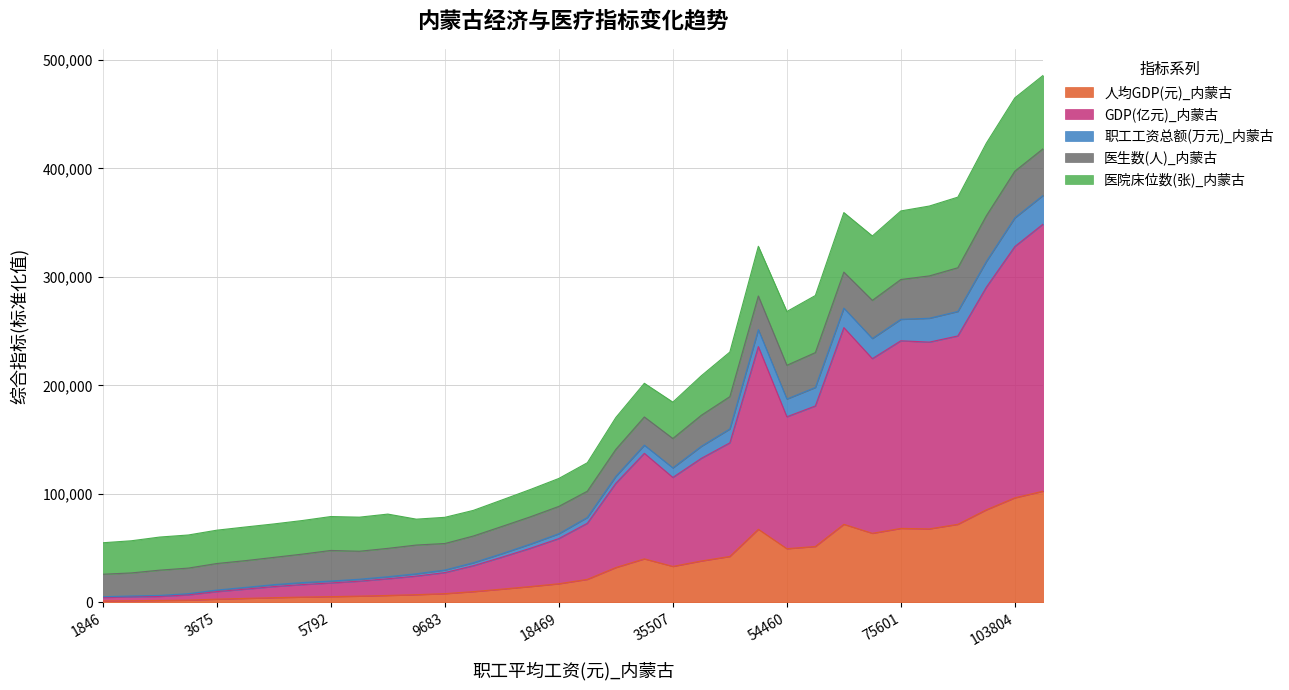

True or false: 职工工资总额(万元)_内蒙古 and GDP(亿元)_内蒙古 cross at least once.

False